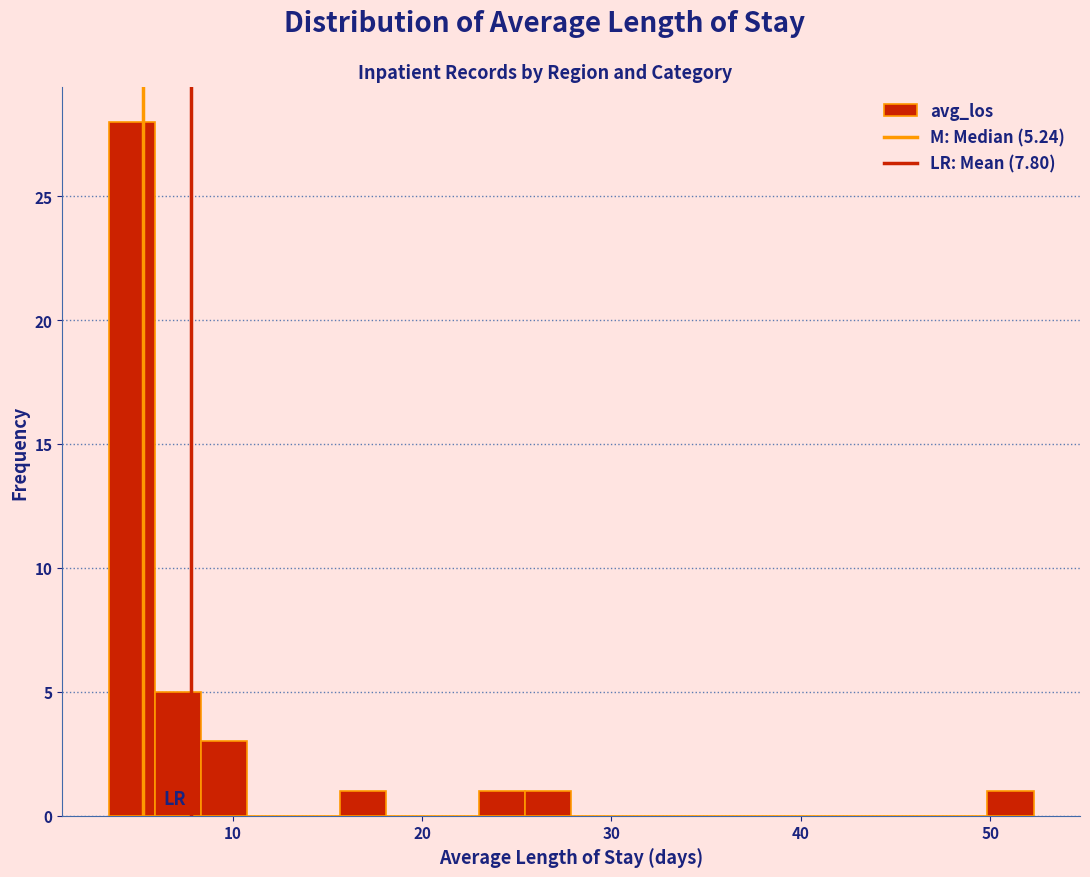

Around what value on the x-axis is the tallest bar? Give the approximate position of its centre, as read against the axis.

5